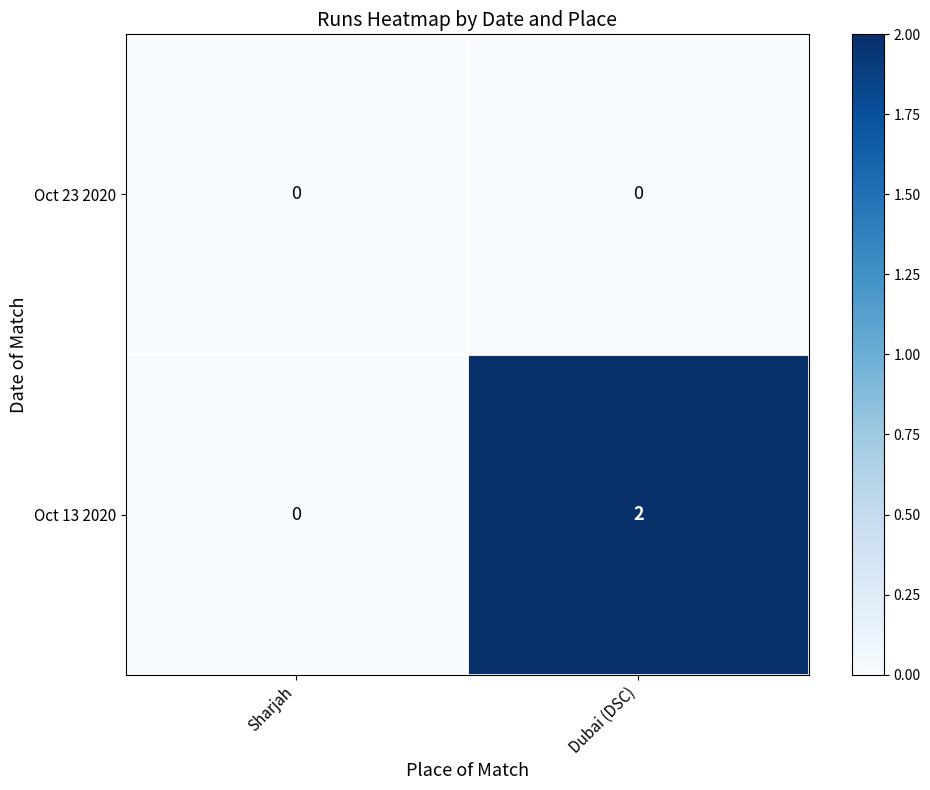

Which category has the highest value across all series?

Dubai (DSC)